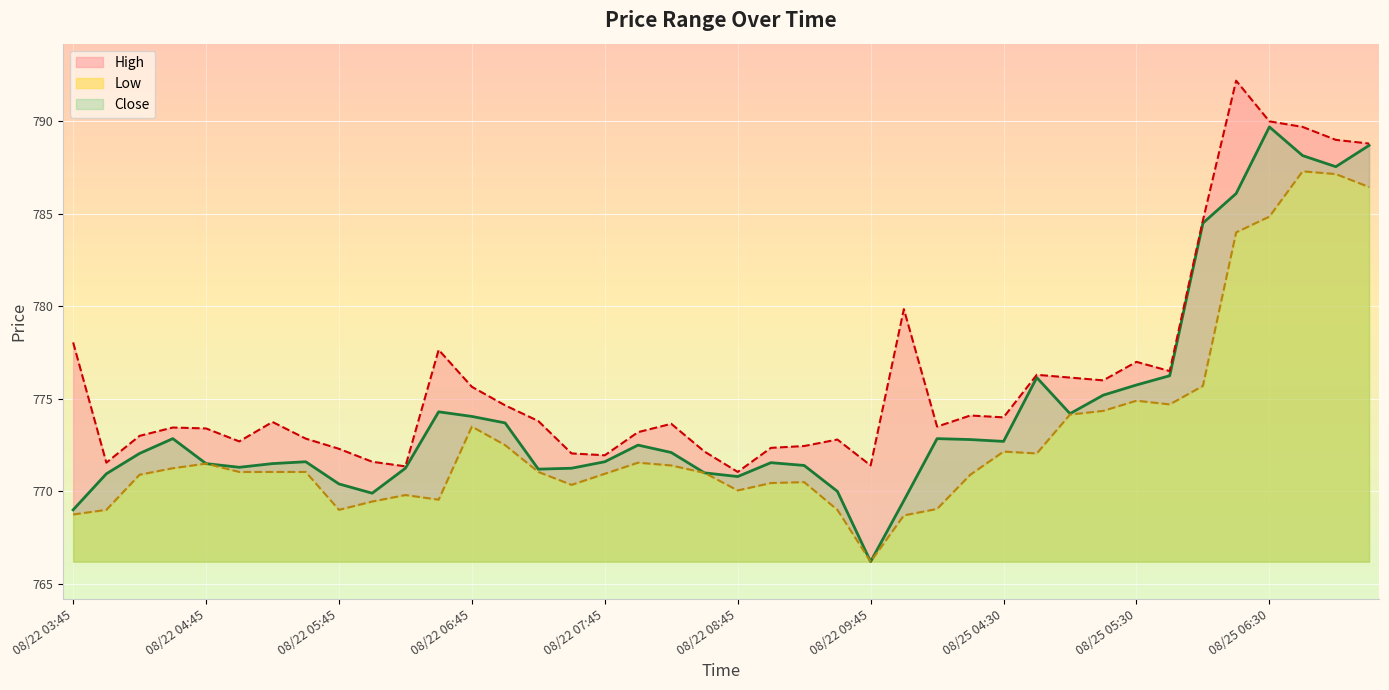

At which category does the chart reach its peak across all series?

2025-08-25 06:15